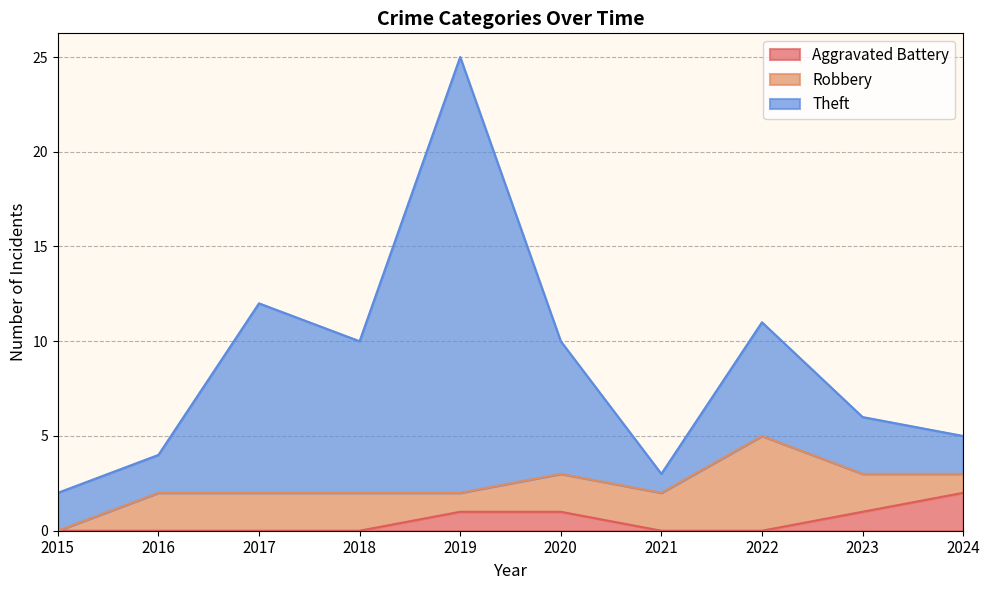

Rank the categories by Aggravated Battery value from lowest to highest.

2015, 2016, 2017, 2018, 2021, 2022, 2019, 2020, 2023, 2024